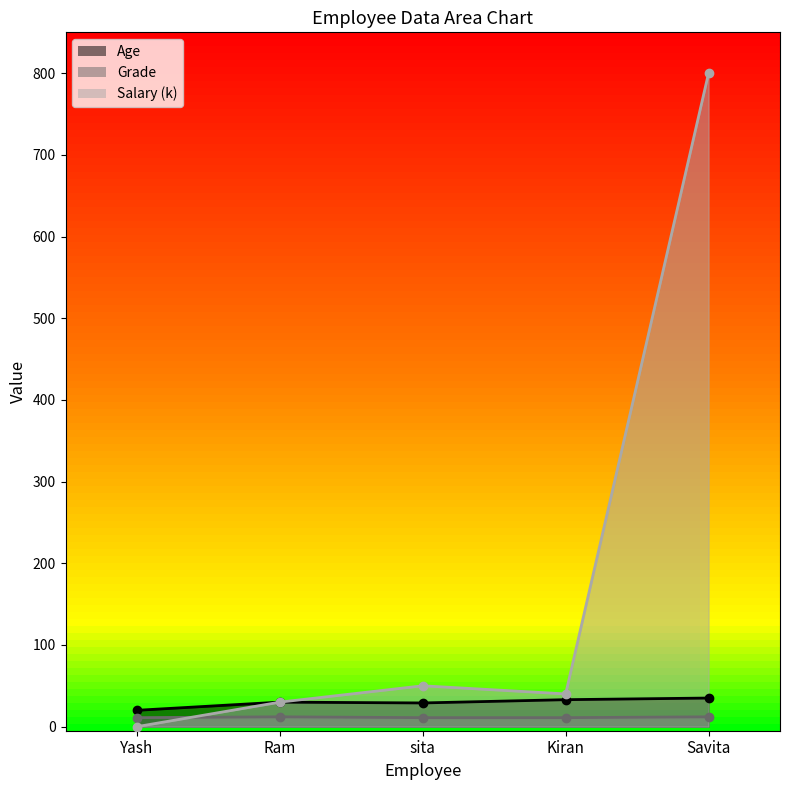

How many interior local valleys does the Age series have?

1